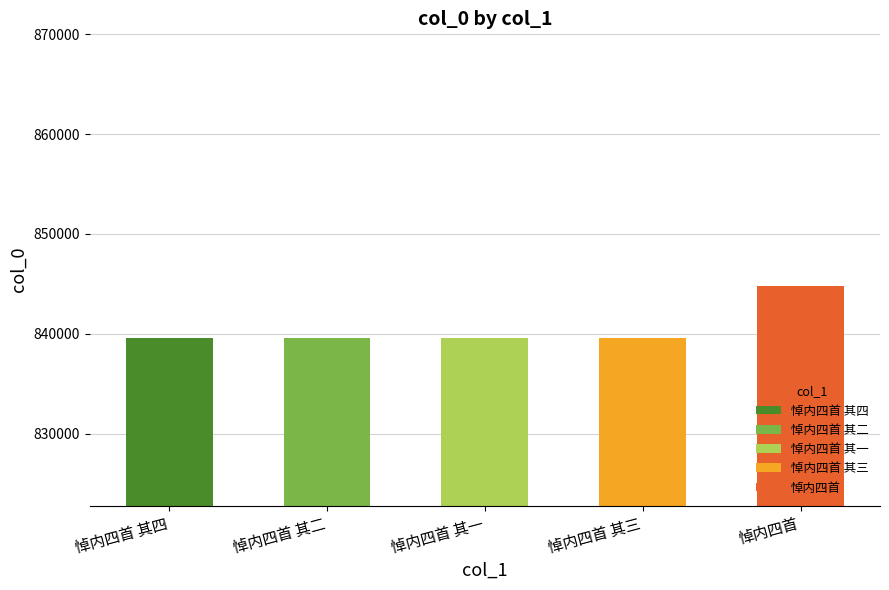

Reading left to right, what are all the values shown in this chart?

839567	839565	839564	839566	844740